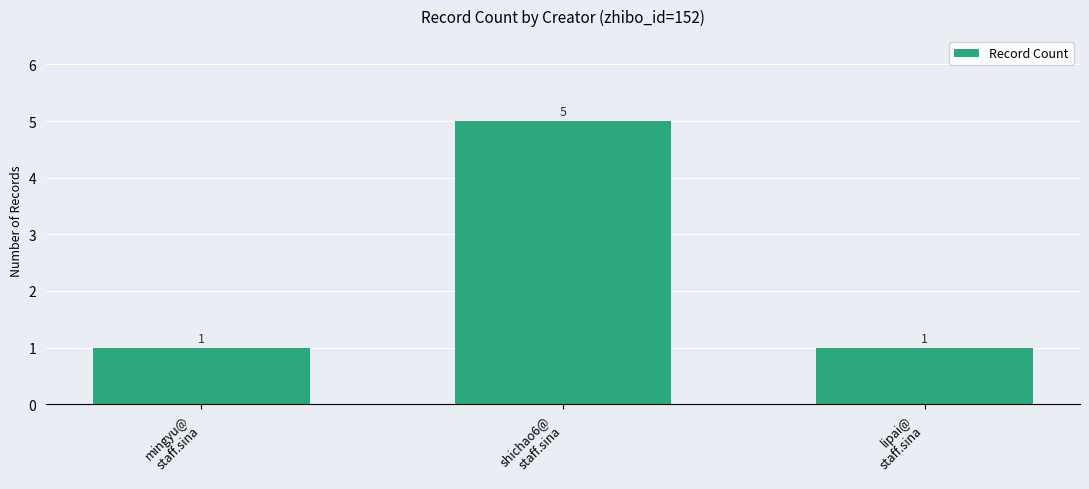

What is the value of the 3rd bar from the left?

1